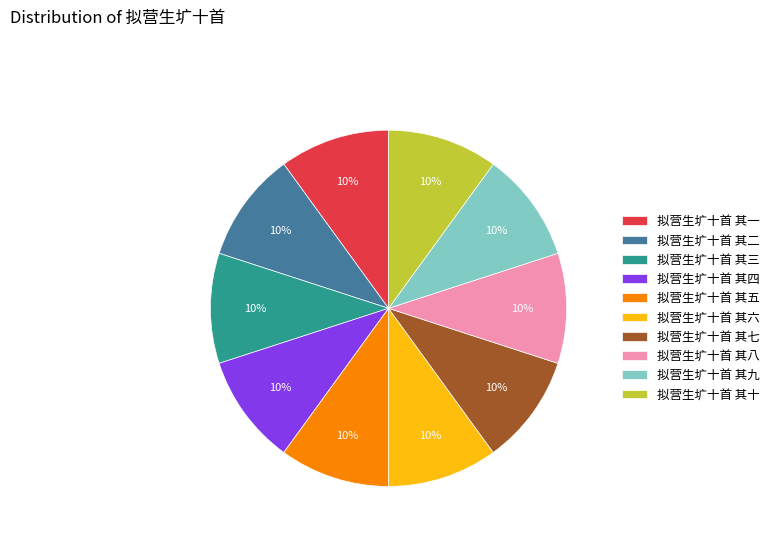

Combined, do 拟营生圹十首 其一 and 拟营生圹十首 其六 account for over 50%?

No